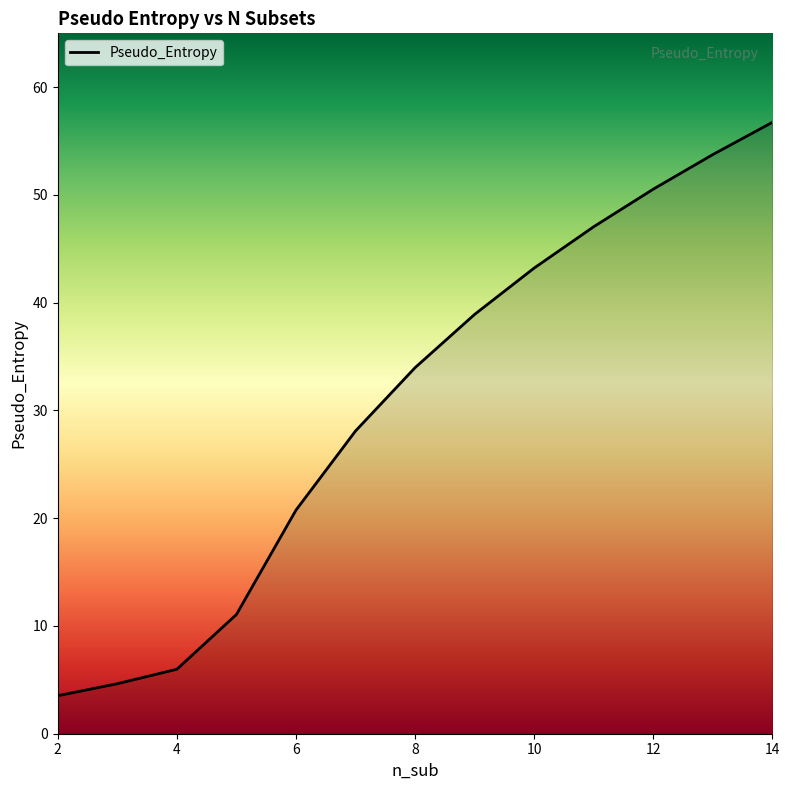

What is the maximum value shown in the chart?

56.7